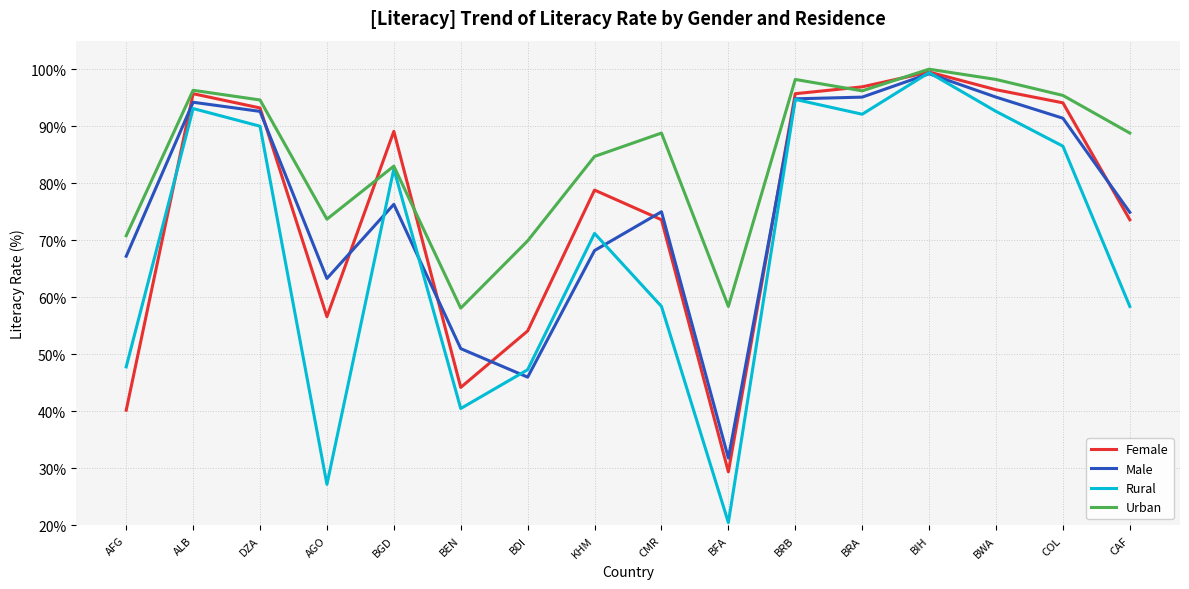

What is the smallest value displayed?

20.5